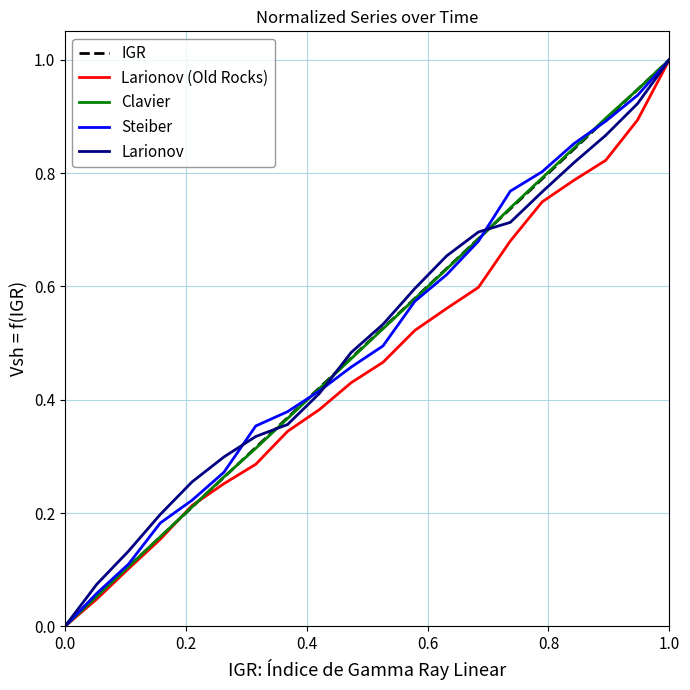

What is the highest value of the Clavier series?

1.0